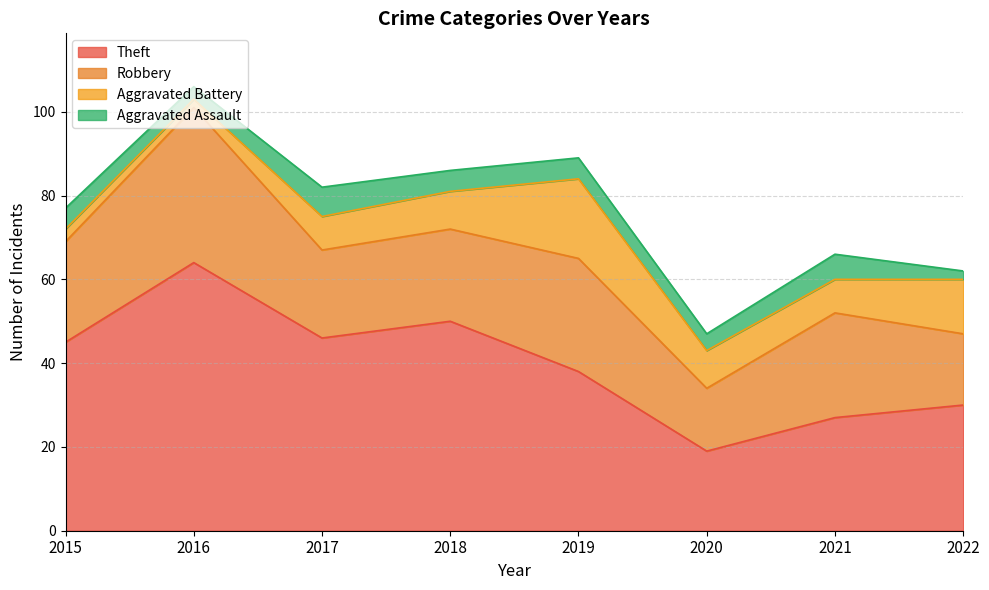

Rank the categories by Aggravated Assault value from lowest to highest.

2022, 2016, 2020, 2015, 2018, 2019, 2021, 2017